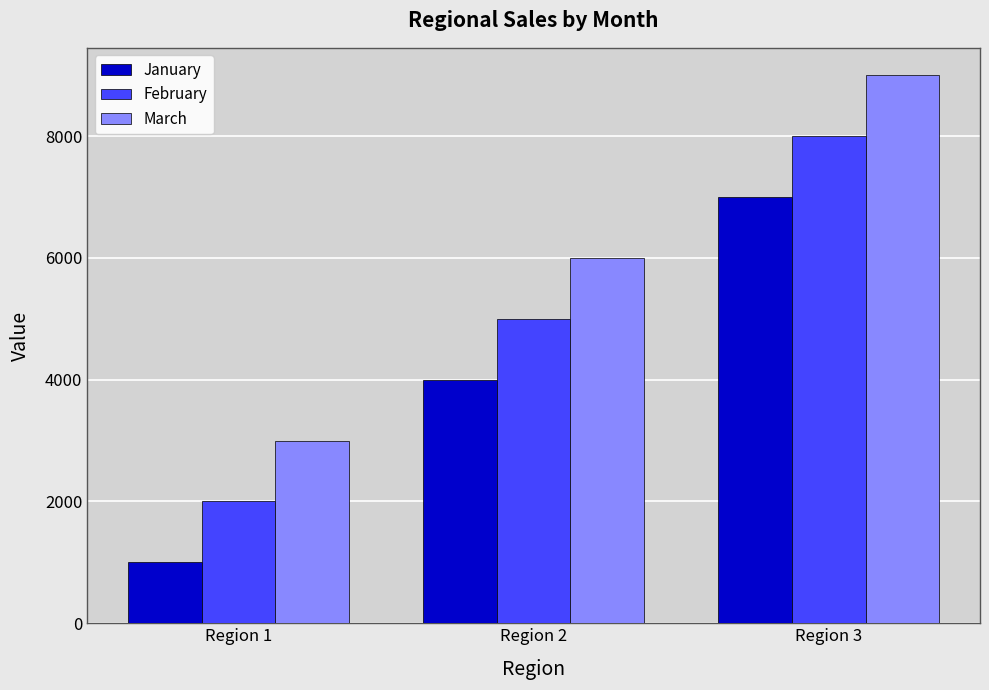

Count the number of data series in this chart.

3